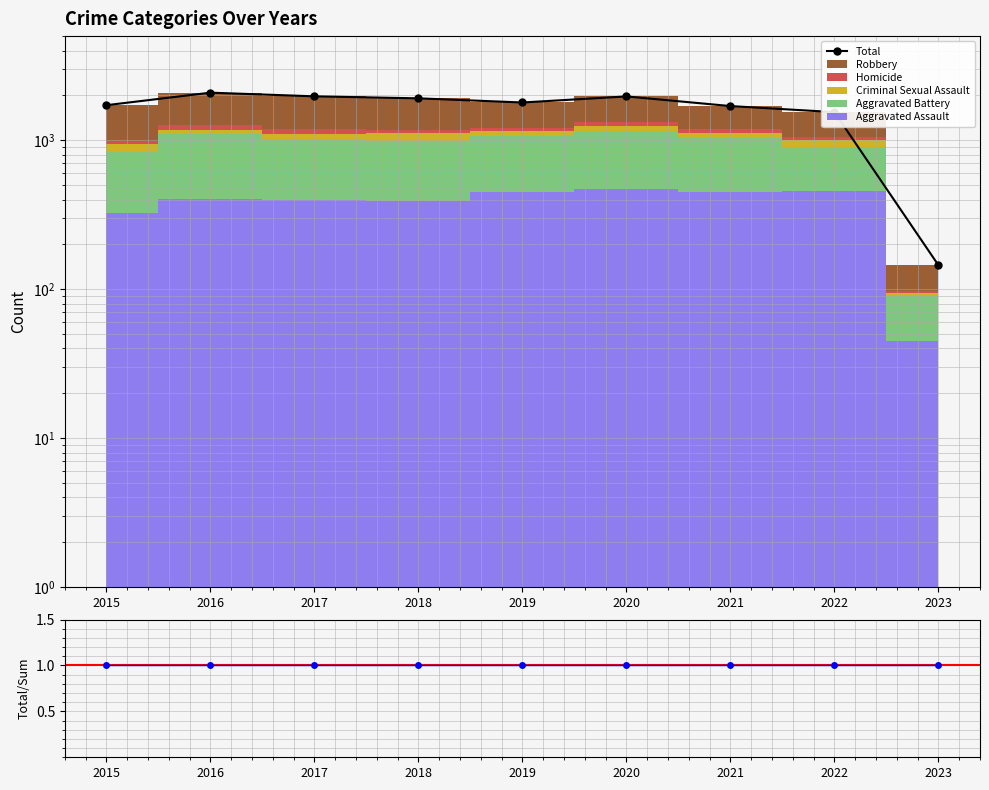

What is the average value of the Total series?

1648